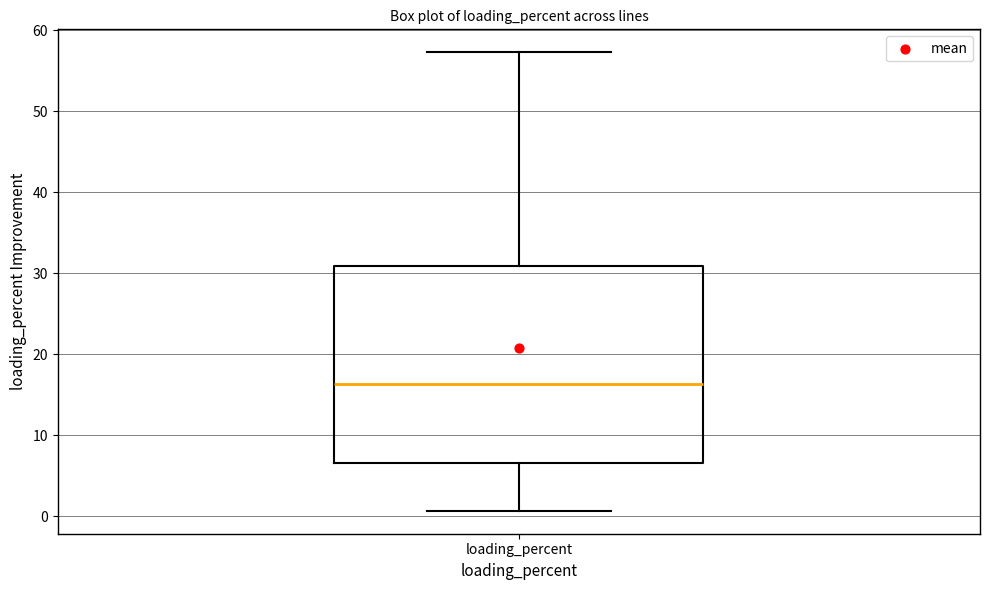

Read this box plot against the y-axis: the position of the median line, the range covered by the box, and the ends of both whiskers. The values are not printed on the chart, so give them approximately, as read against the axis.

median 16, box 7 to 31, whiskers 1 to 57